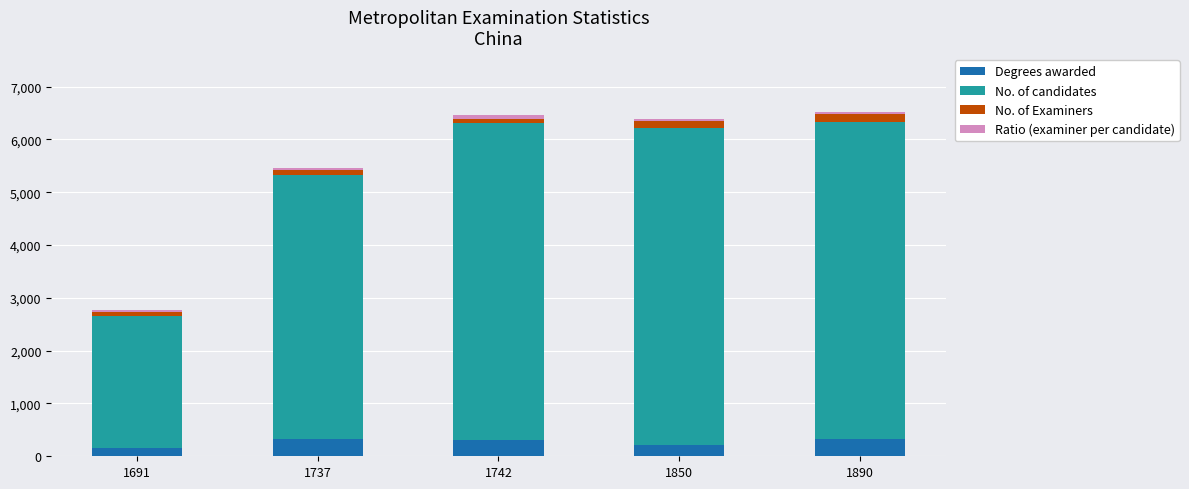

What is the maximum value for Degrees awarded?

328.0